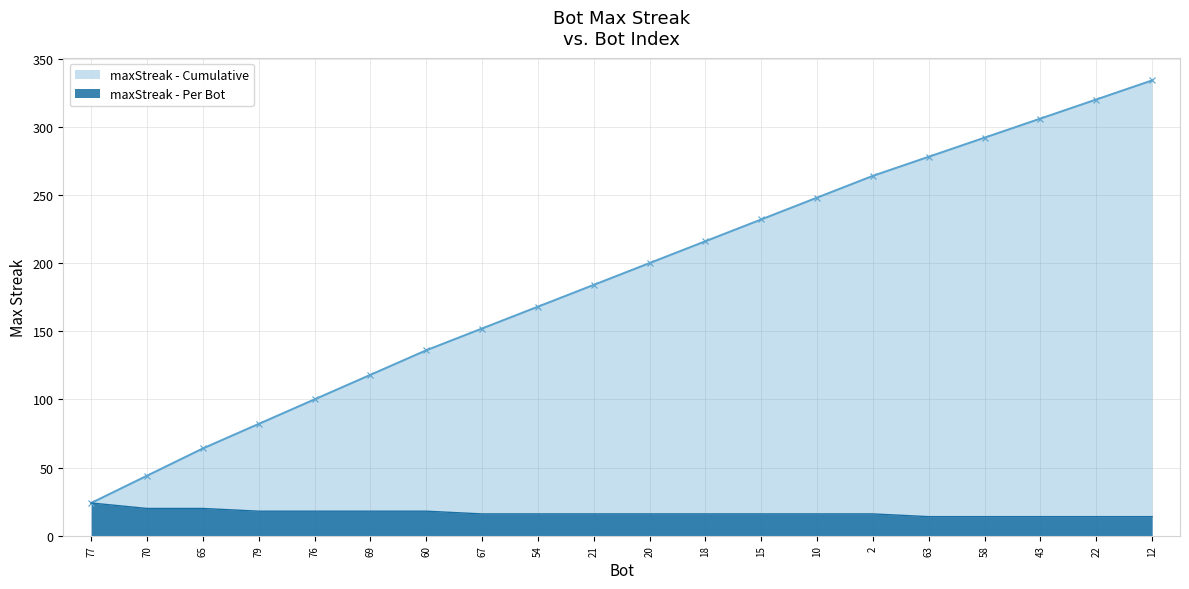

Does the chart have visible grid lines?

Yes